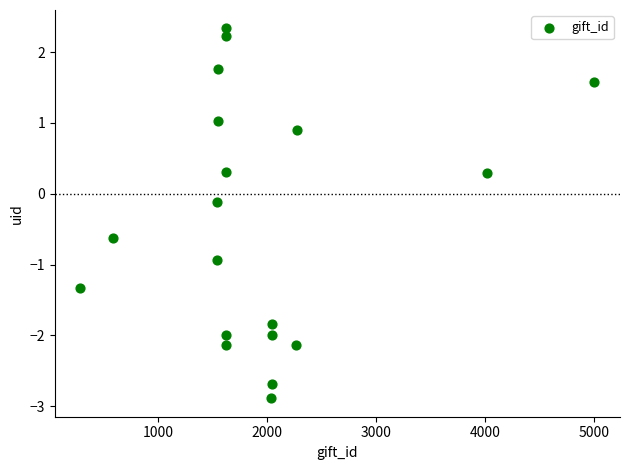

What is the range of X values (max minus min)?

4717.0